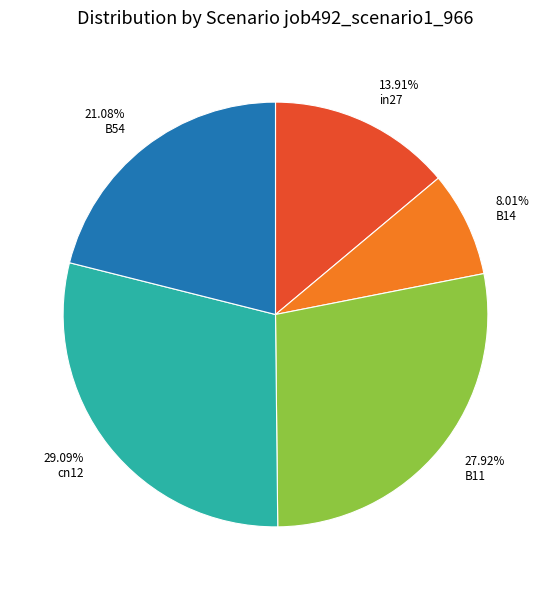

To the nearest percent, what portion does B14 represent?

8%